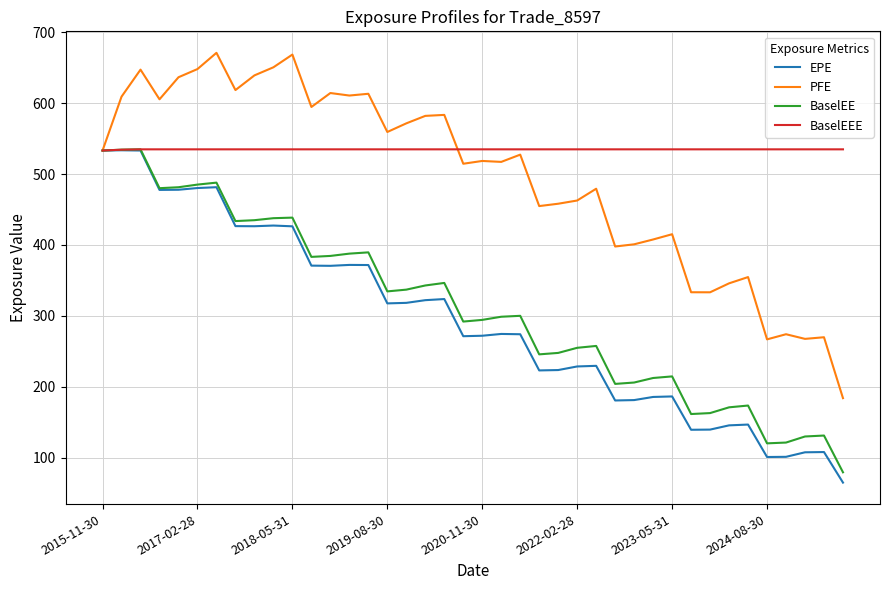

Which series has the largest total across all categories?

BaselEEE